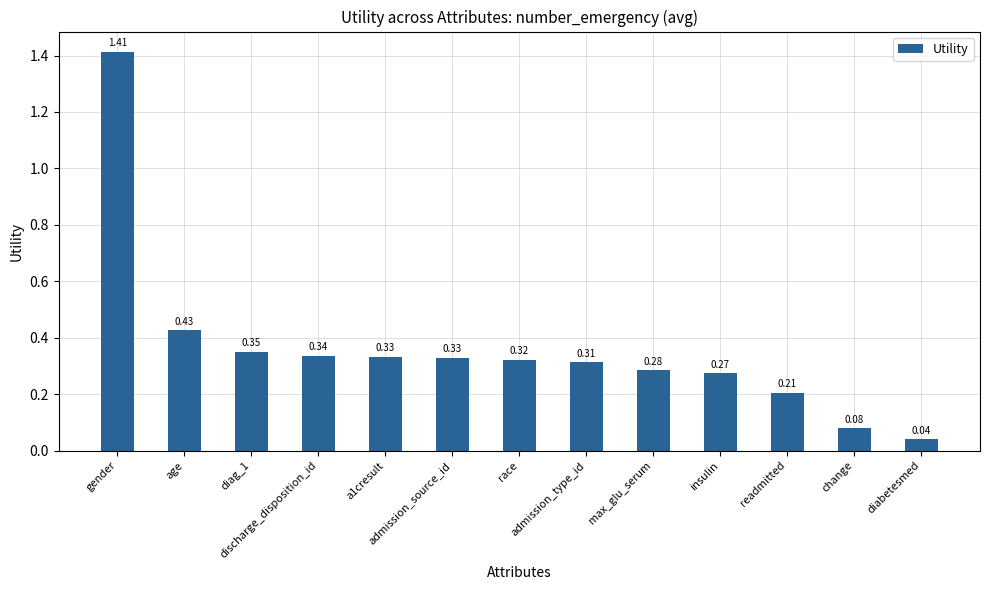

What is the sum of the values at discharge_disposition_id and race?

0.7